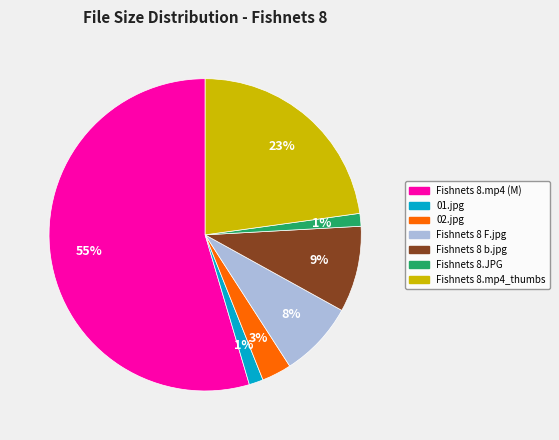

How many slices are in this pie chart?

7